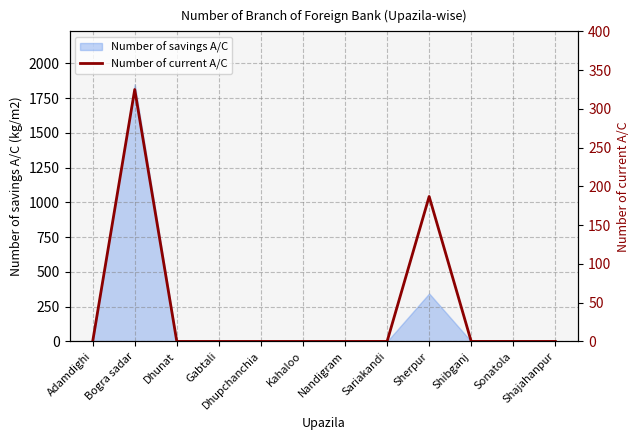

What is the difference between the maximum and minimum values?

325